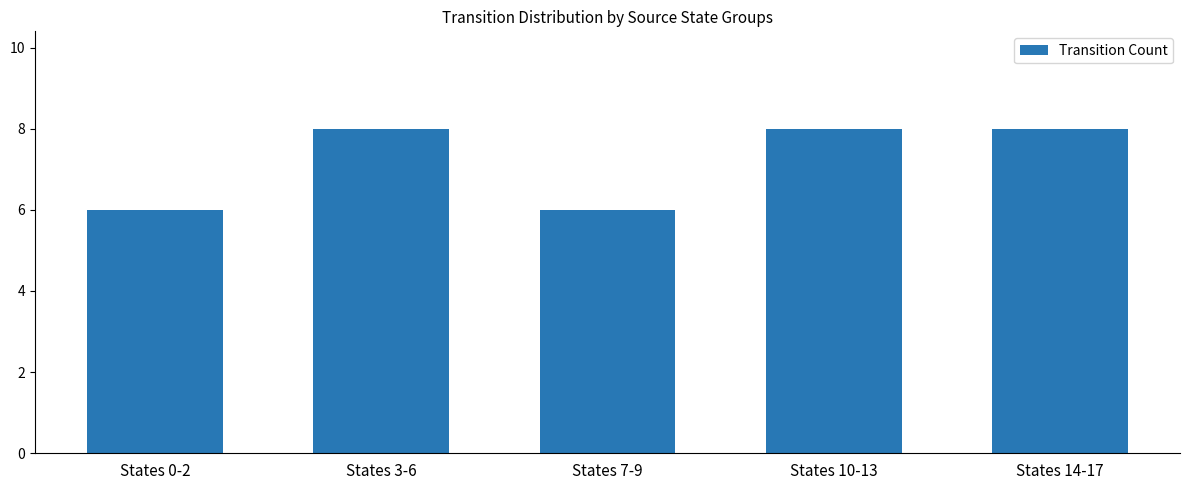

How many series are shown in this chart?

1